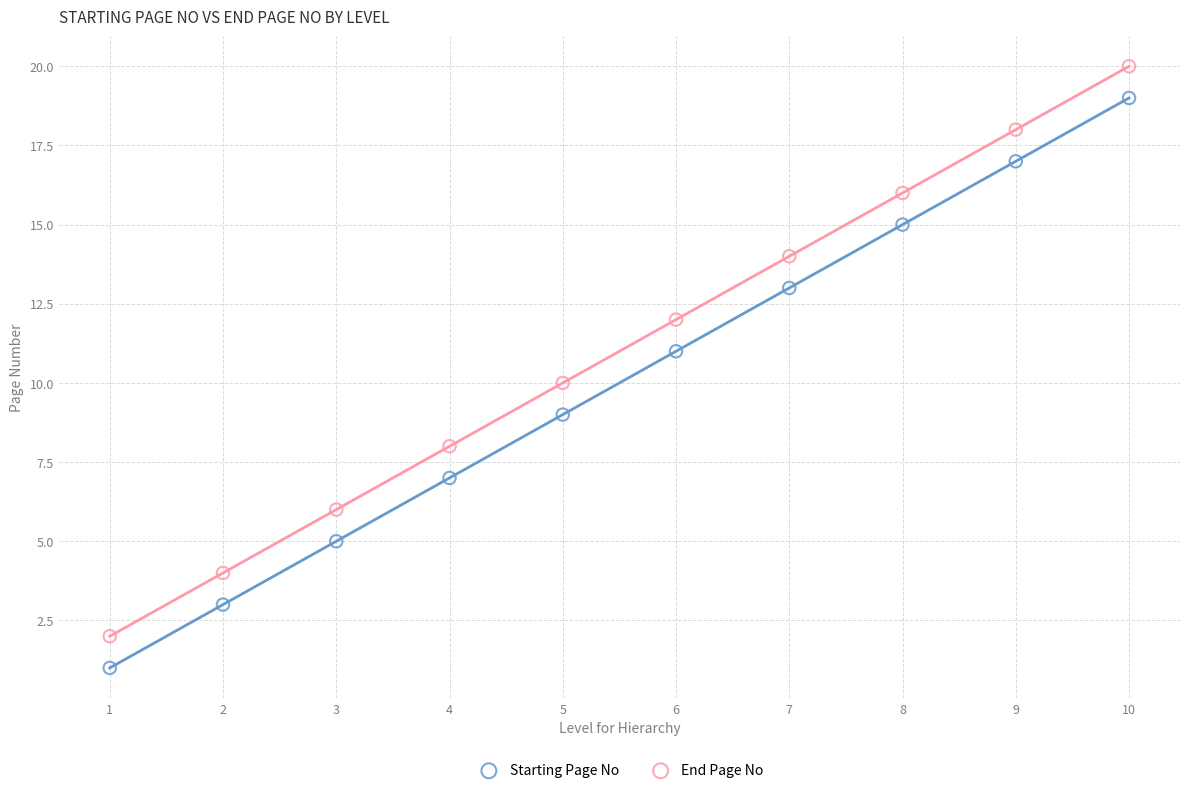

Across all data points, what is the range of X values (max minus min)?

9